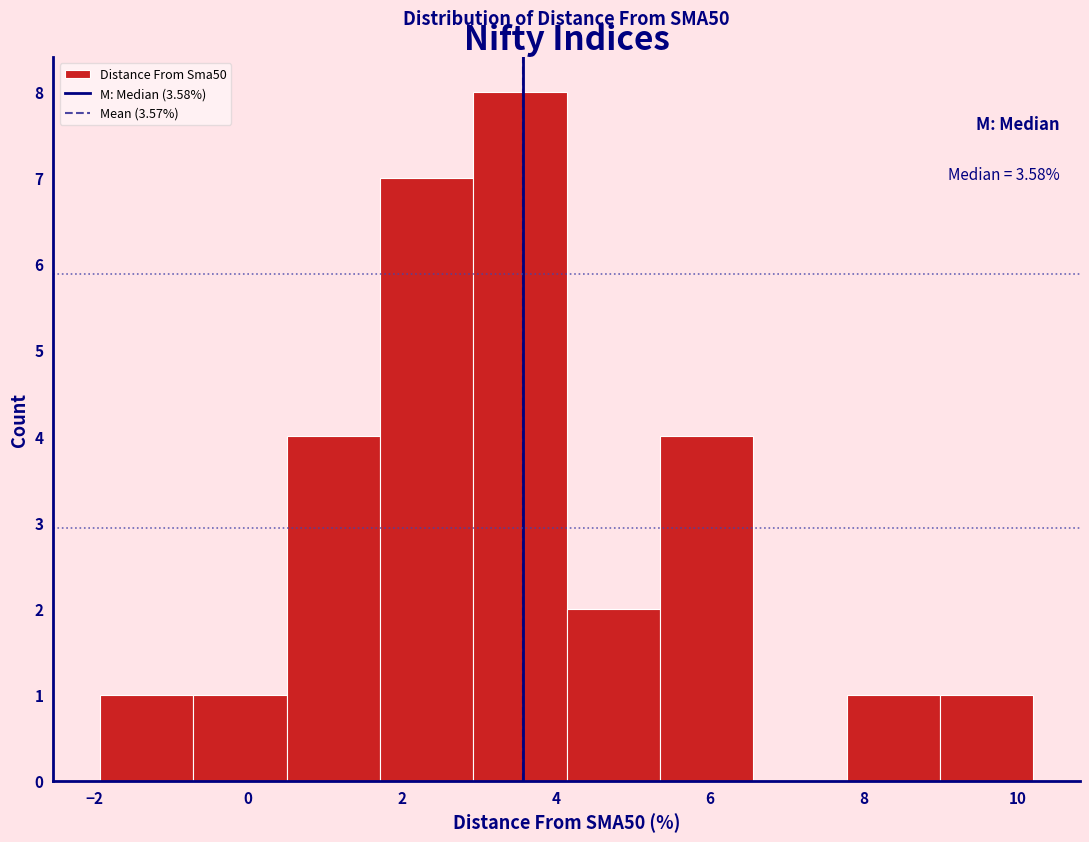

Which range on the x-axis has the tallest bar?

3.0 to 4.2